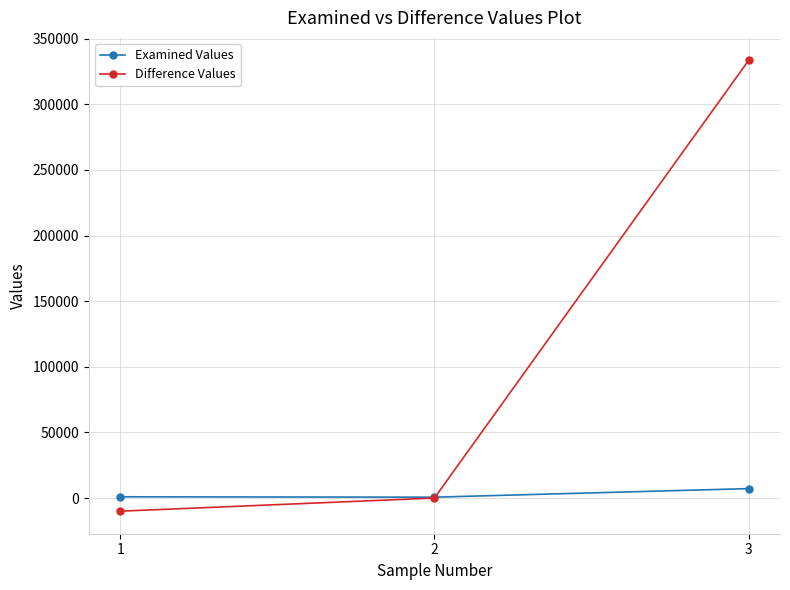

What is the value of the Examined Values point at the 3rd from the left?

7193.9